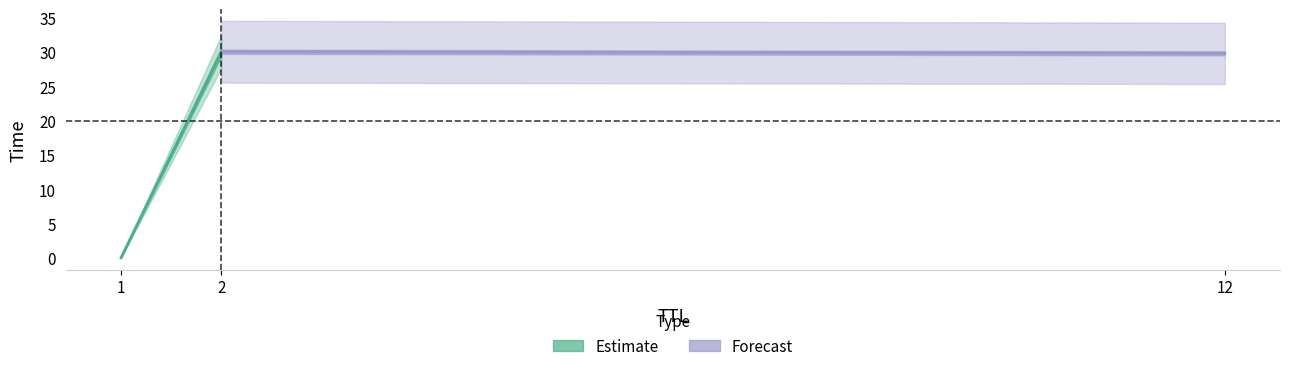

What is the difference between the values at 2 and 1?

30.0